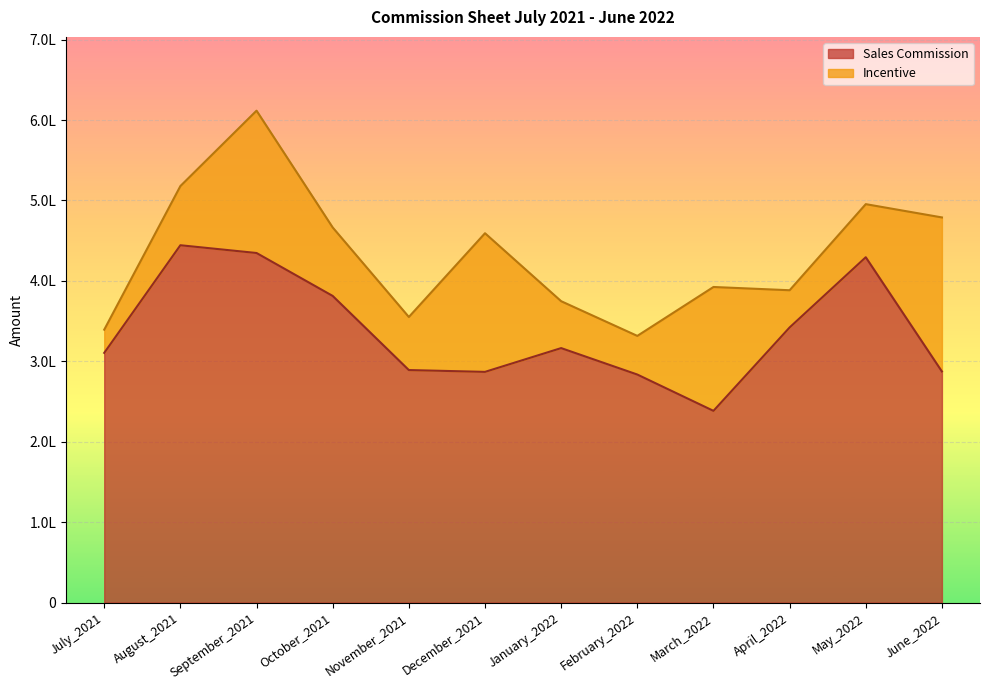

What is the maximum value shown in the chart?

444305.0